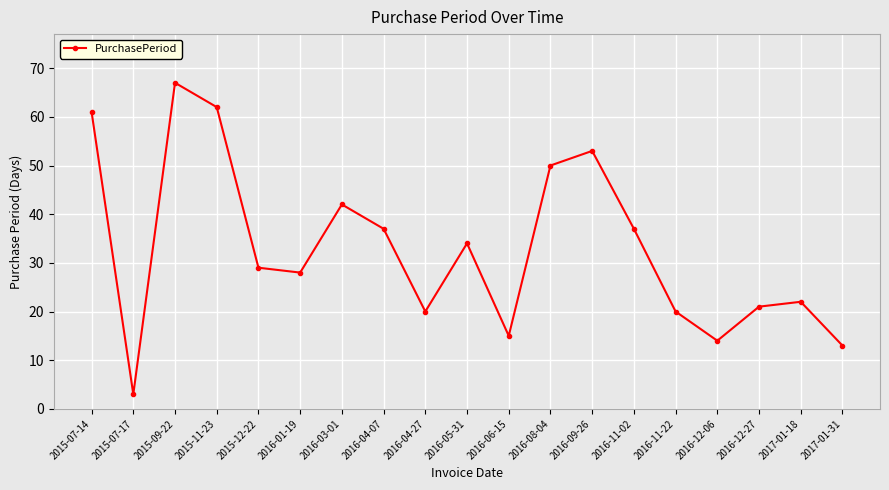

How many lines are shown in the chart?

1